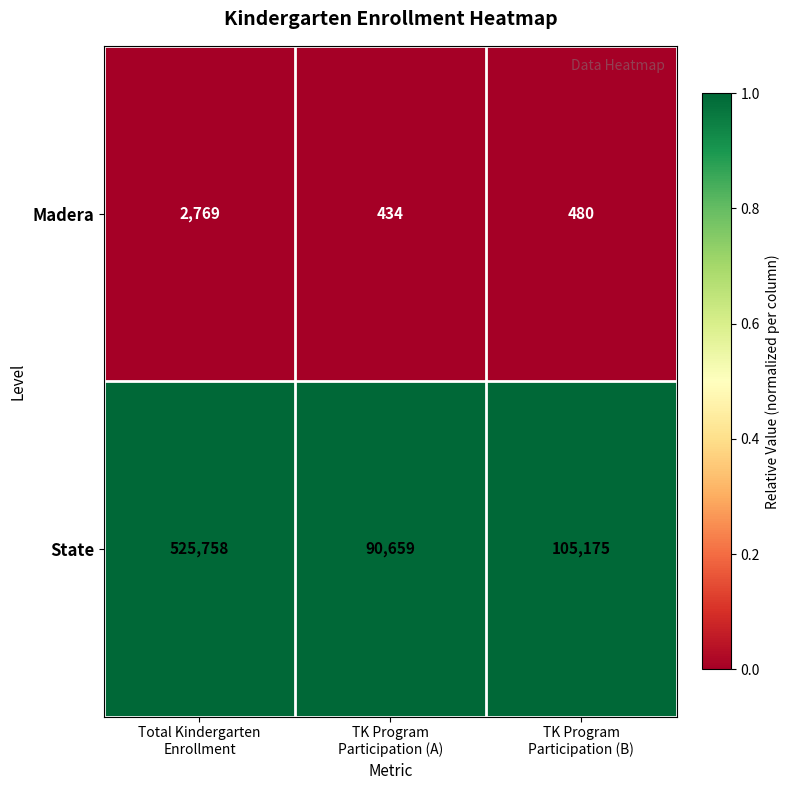

Reading left to right, list all the values displayed in this chart.

Madera: 2769	434	480
State: 525758	90659	105175